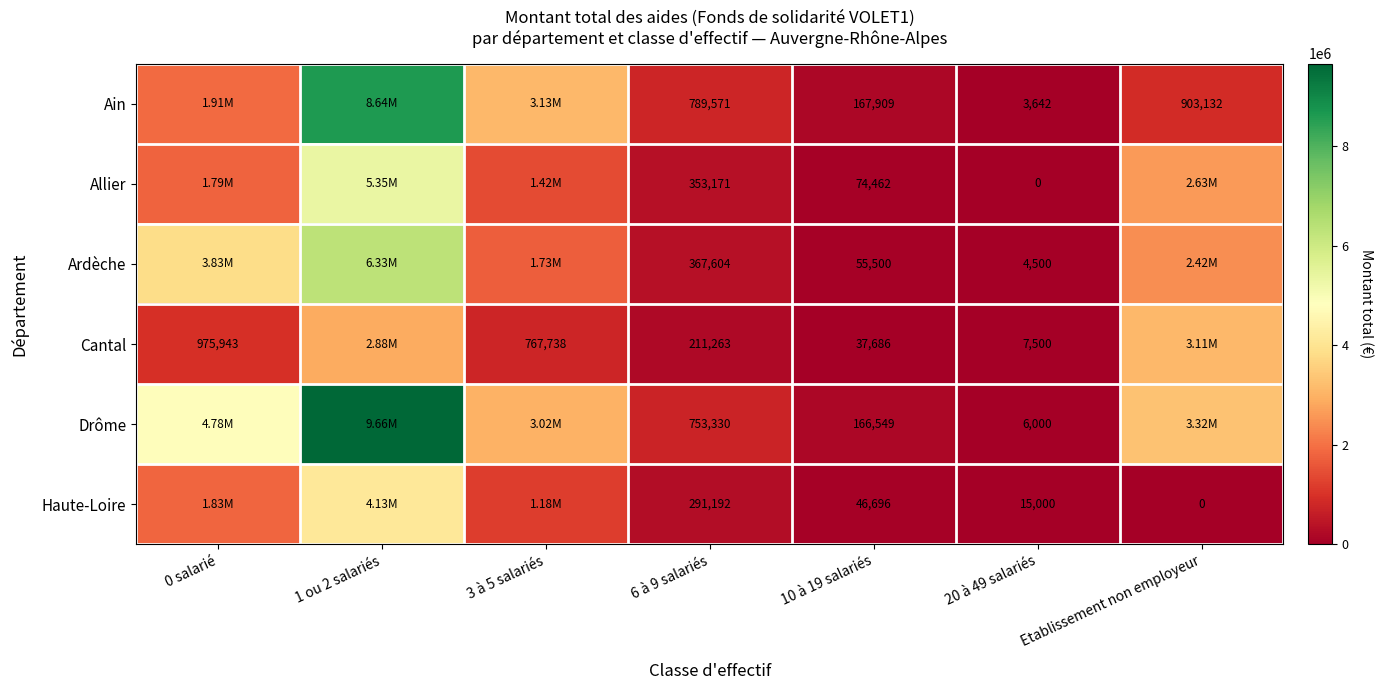

What is the maximum value shown in the chart?

9661397